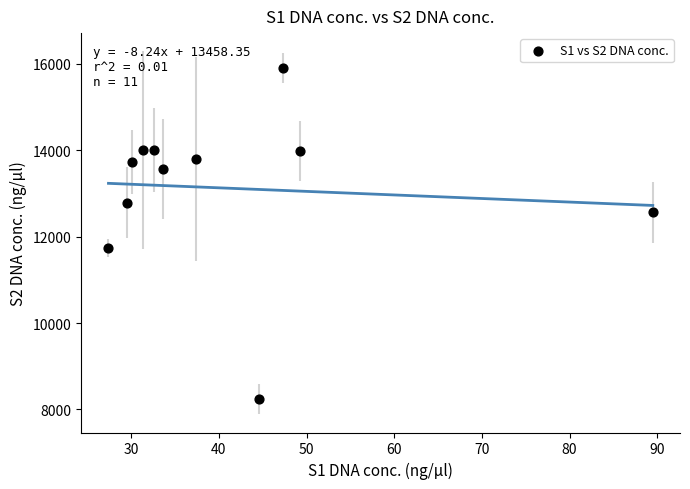

What is the average Y value?

13119.1